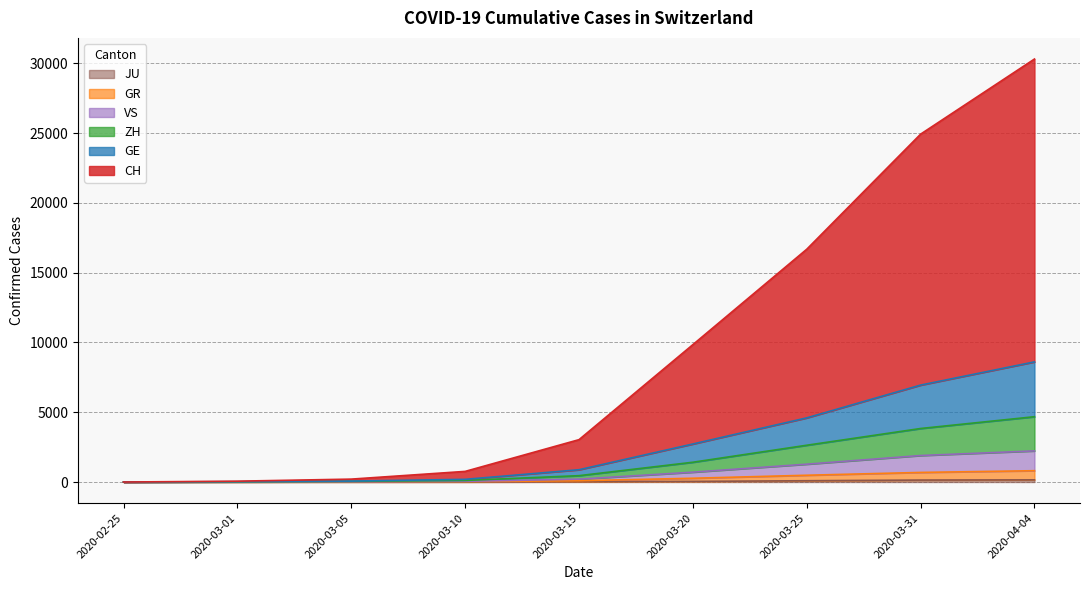

Does the chart have visible grid lines?

Yes